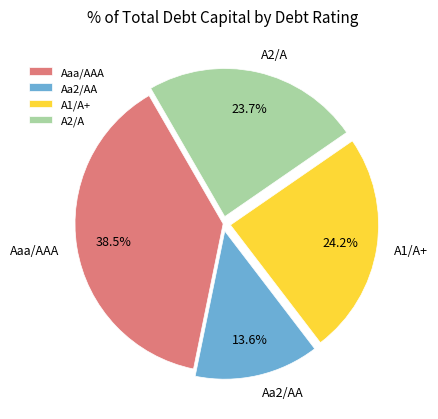

How many slices are in this pie chart?

4